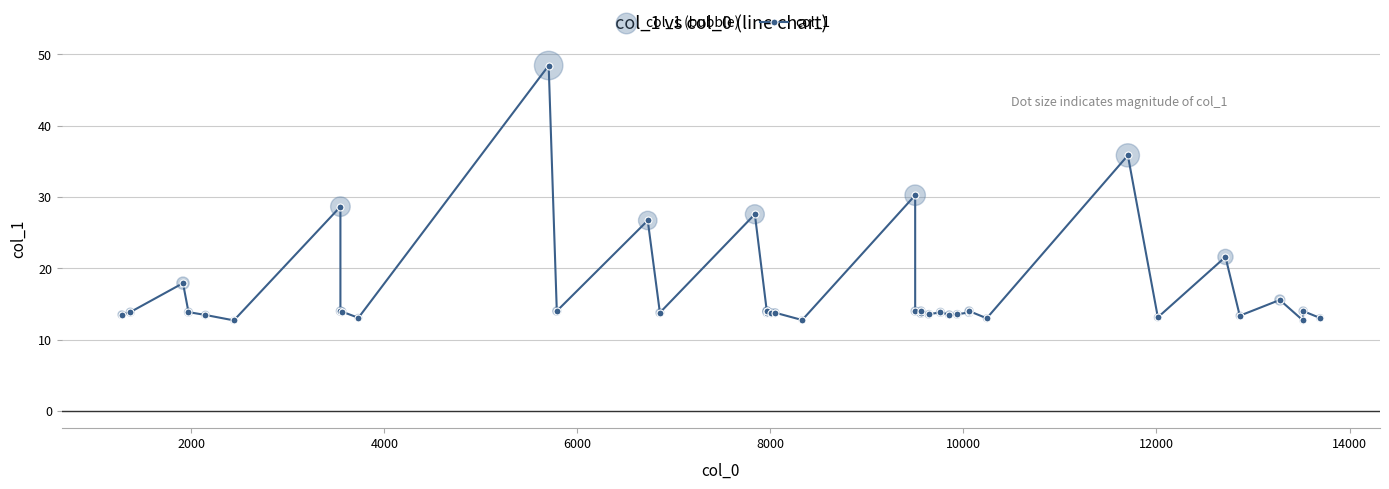

Which series reaches the minimum Y coordinate?

col_1